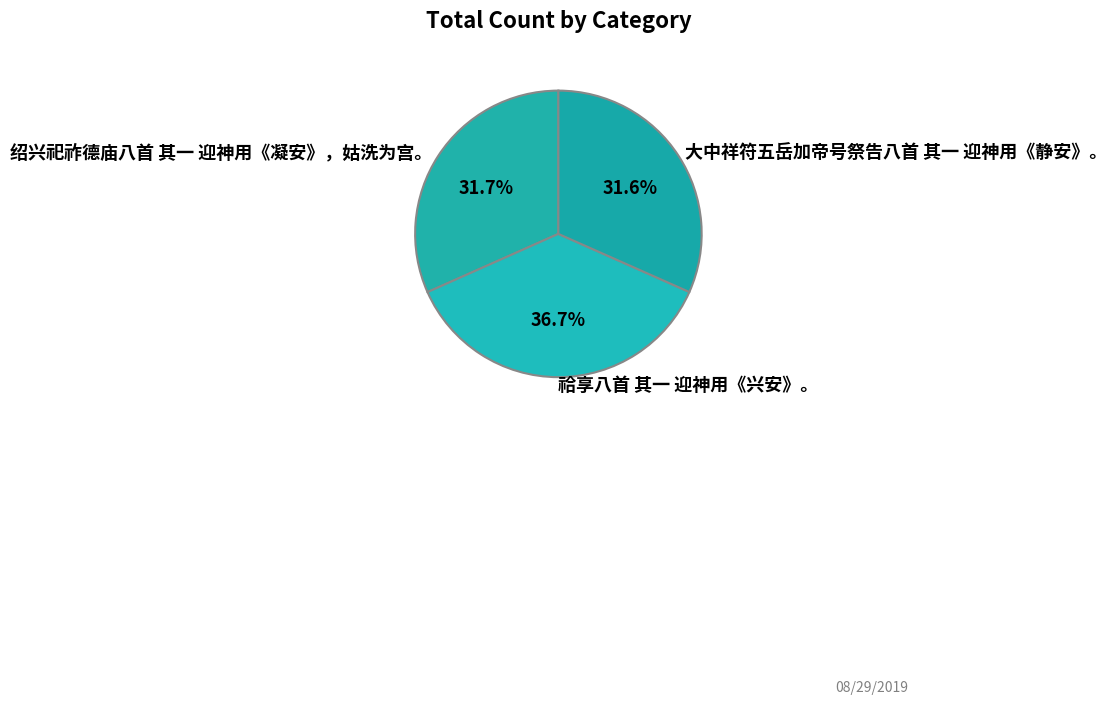

What is the ratio of the value at 绍兴祀祚德庙八首 其一 迎神用《凝安》，姑洗为宫。 to the value at 祫享八首 其一 迎神用《兴安》。?

0.9